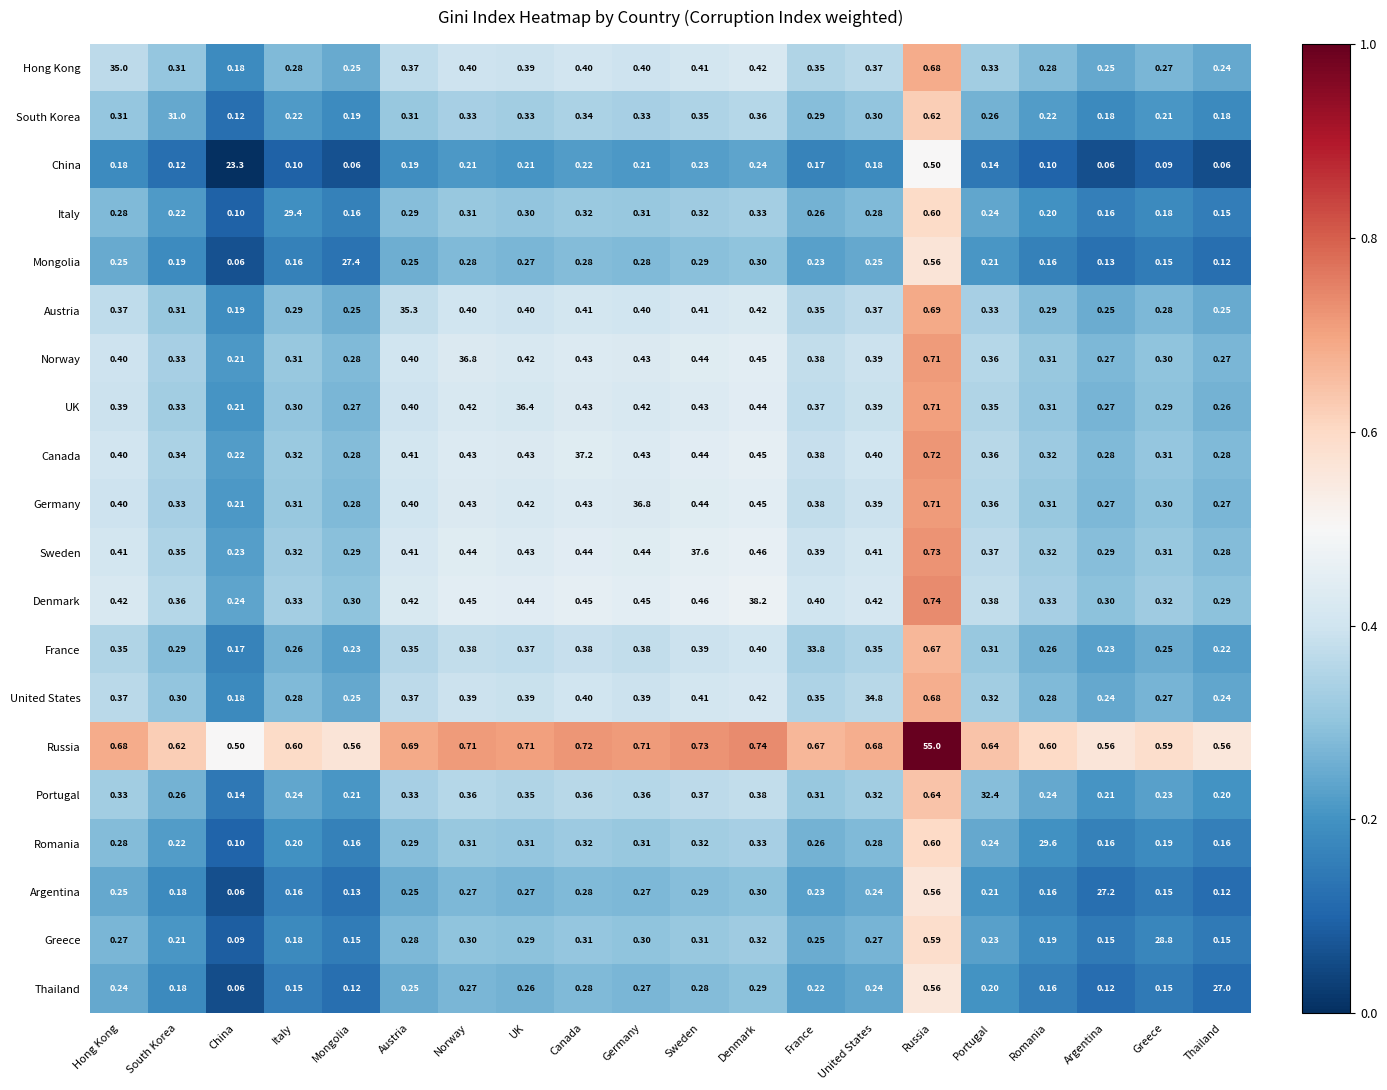

Which series has the widest spread of values?

Russia